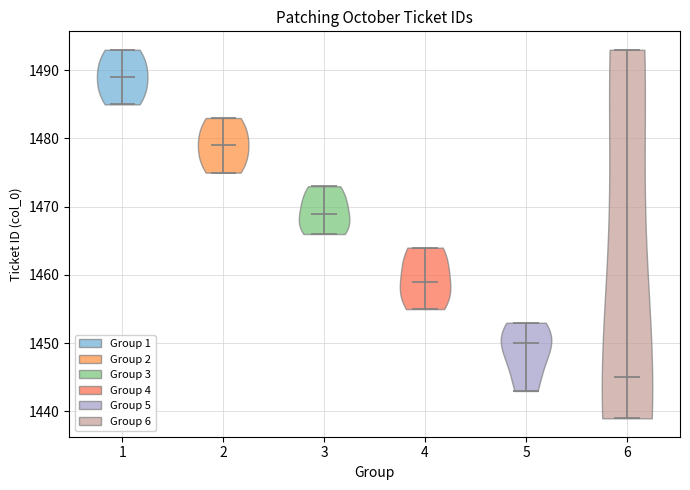

Reading left to right, read every violin against the y-axis: where its median line is, and the lowest and highest points it reaches. The values are not printed on the chart, so give them approximately, as read against the axis.

1: median line 1489, lowest point 1485, highest point 1493
2: median line 1479, lowest point 1475, highest point 1483
3: median line 1469, lowest point 1466, highest point 1473
4: median line 1459, lowest point 1455, highest point 1464
5: median line 1450, lowest point 1443, highest point 1453
6: median line 1445, lowest point 1439, highest point 1493